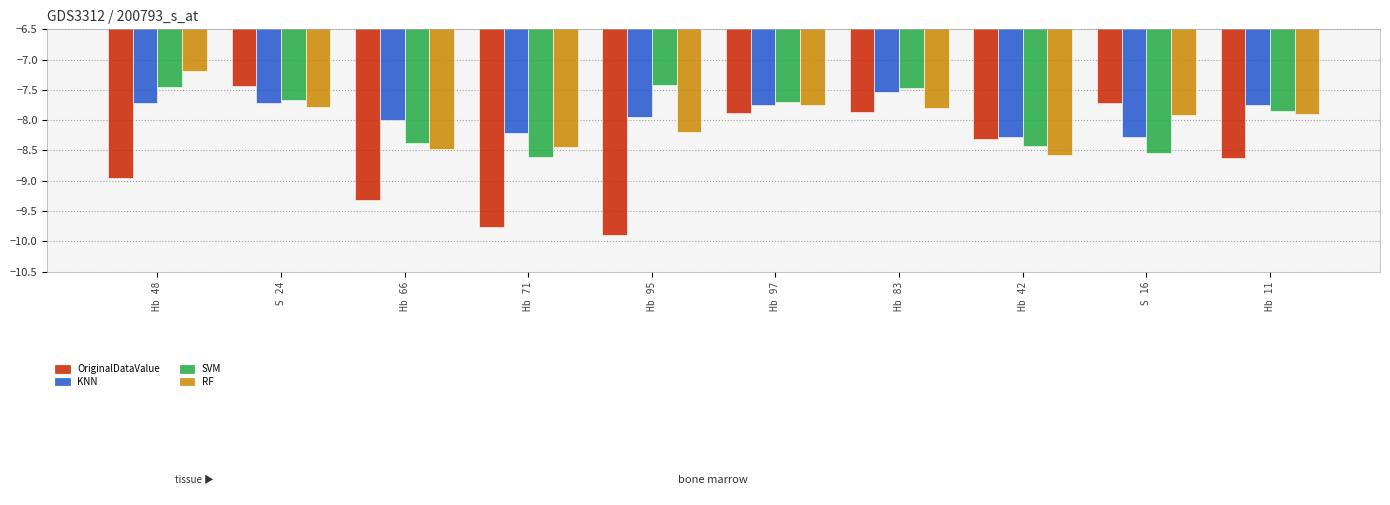

What is the maximum value for SVM?

-7.4